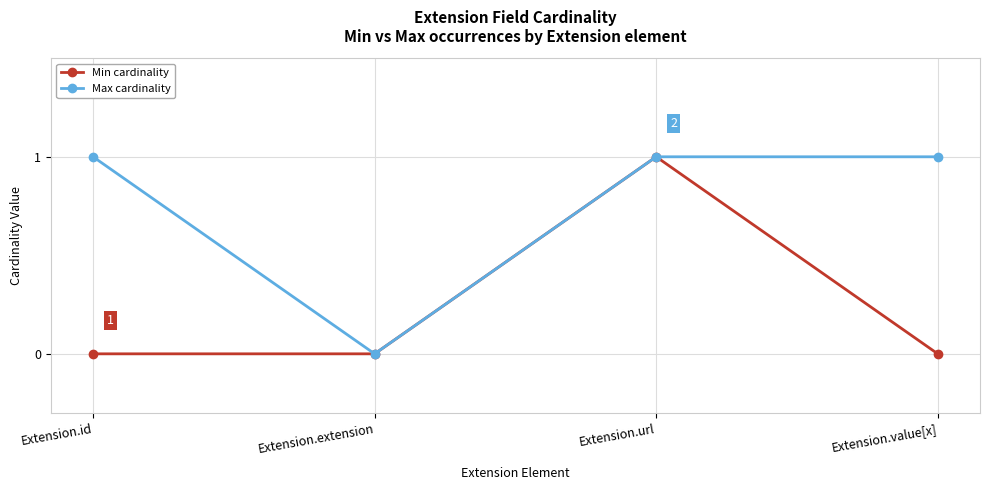

Reading right to left, extract all data points from this chart.

Min cardinality: Extension.value[x]=0	Extension.url=1	Extension.extension=0	Extension.id=0
Max cardinality: Extension.value[x]=1	Extension.url=1	Extension.extension=0	Extension.id=1